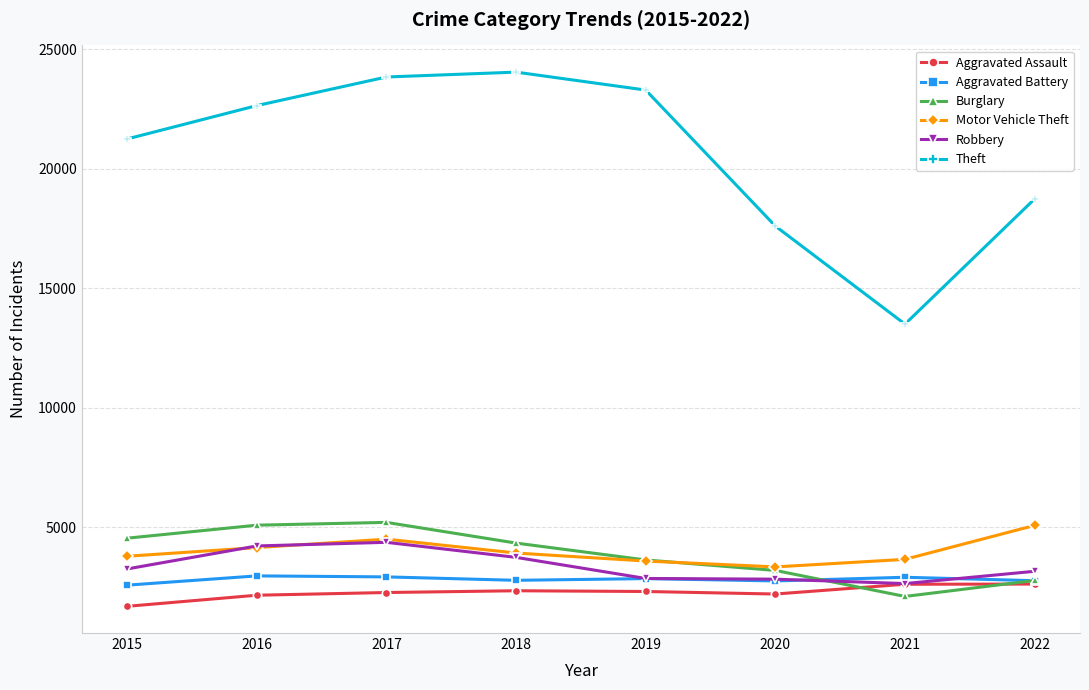

How many interior local peaks does the Theft series have?

1